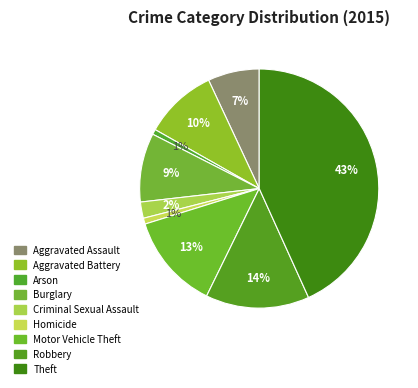

Between Arson and Aggravated Battery, which is larger?

Aggravated Battery